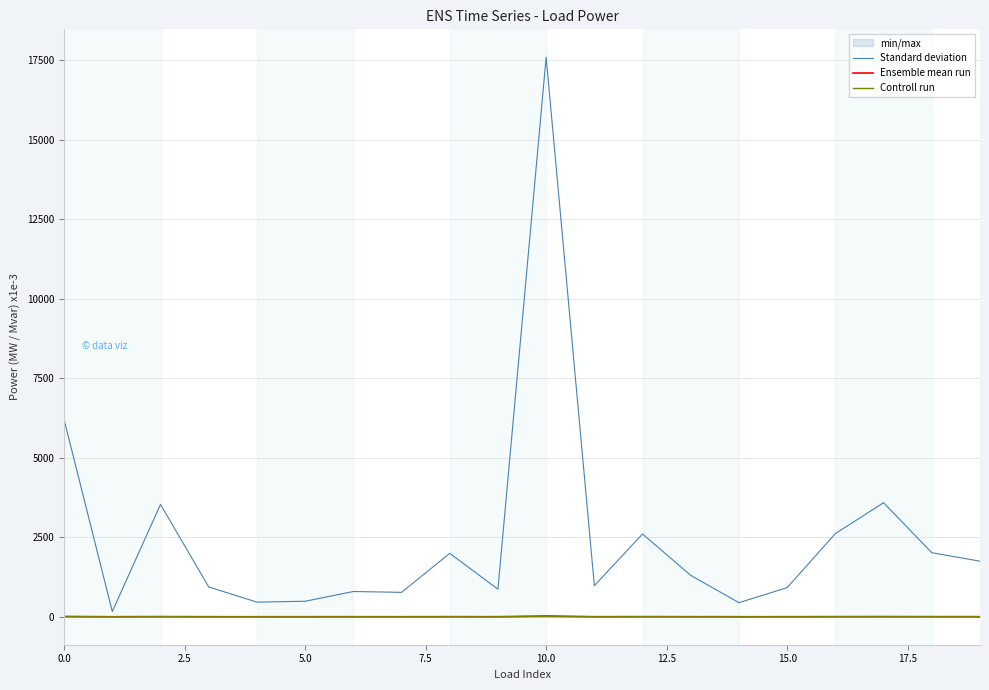

Between 16 and 19, which series saw the biggest shift?

Standard deviation